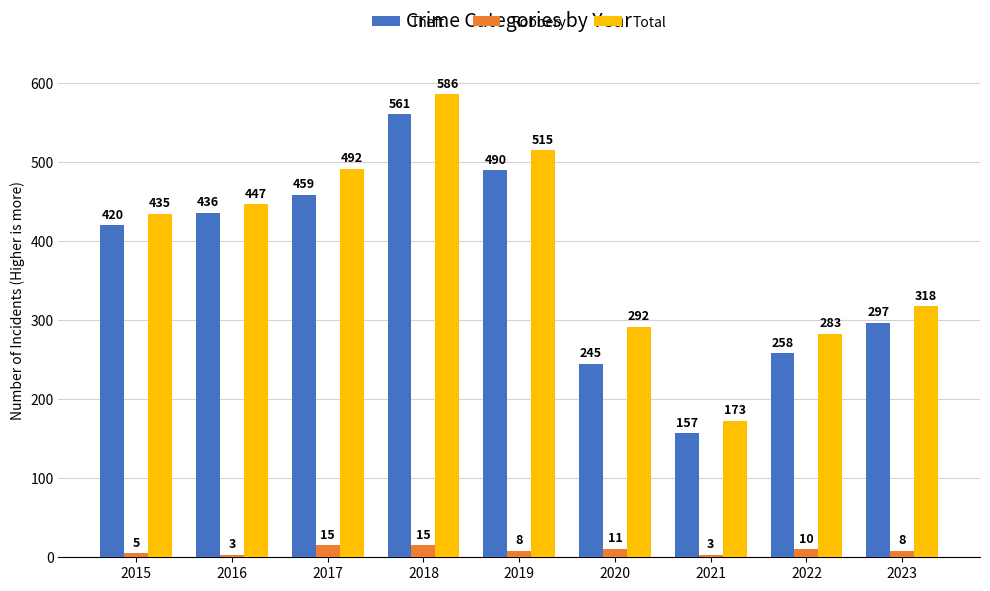

What is the minimum value for Robbery?

3